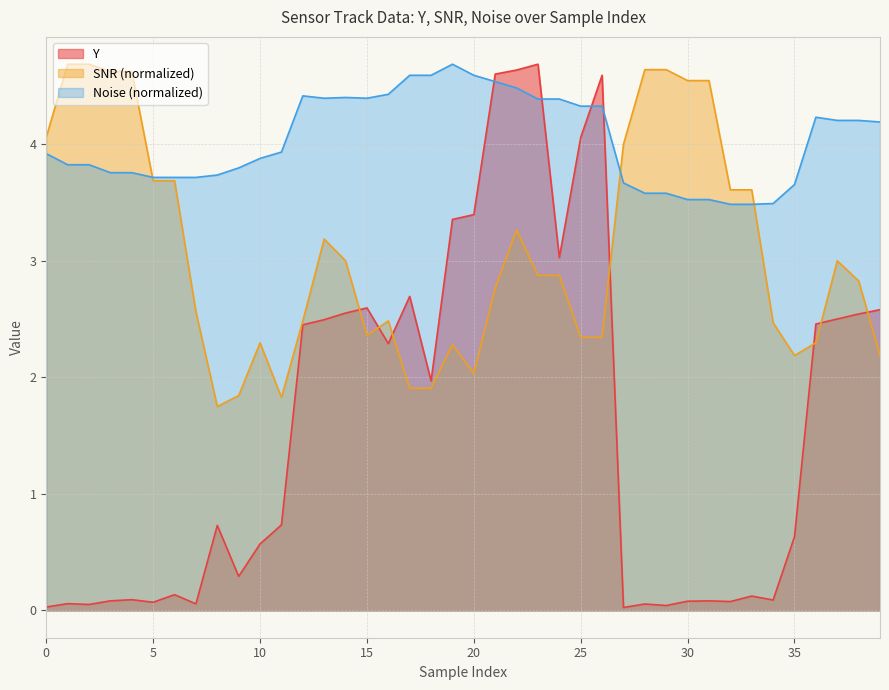

Reading left to right, extract all data points from this chart.

Y: 0.0	0.1	0.1	0.1	0.1	0.1	0.1	0.1	0.7	0.3	0.6	0.7	2.4	2.5	2.5	2.6	2.3	2.7	2.0	3.4	3.4	4.6	4.6	4.7	3.0	4.1	4.6	0.0	0.1	0.0	0.1	0.1	0.1	0.1	0.1	0.6	2.5	2.5	2.5	2.6
SNR: 4.1	4.7	4.7	4.6	4.6	3.7	3.7	2.6	1.7	1.8	2.3	1.8	2.5	3.2	3.0	2.4	2.5	1.9	1.9	2.3	2.0	2.8	3.3	2.9	2.9	2.3	2.3	4.0	4.6	4.6	4.5	4.5	3.6	3.6	2.5	2.2	2.3	3.0	2.8	2.2
Noise: 3.9	3.8	3.8	3.8	3.8	3.7	3.7	3.7	3.7	3.8	3.9	3.9	4.4	4.4	4.4	4.4	4.4	4.6	4.6	4.7	4.6	4.5	4.5	4.4	4.4	4.3	4.3	3.7	3.6	3.6	3.5	3.5	3.5	3.5	3.5	3.7	4.2	4.2	4.2	4.2